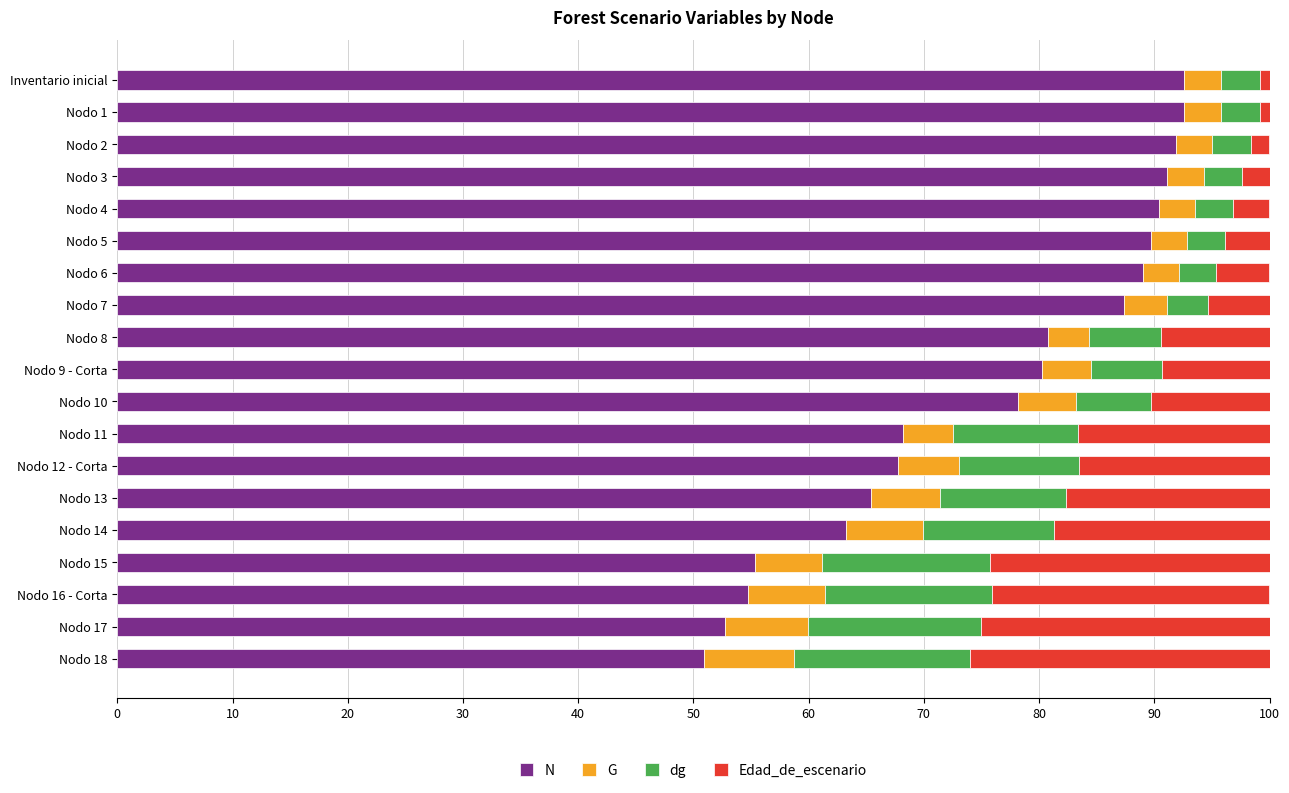

What is the total value across all series at Nodo 7?

100.0